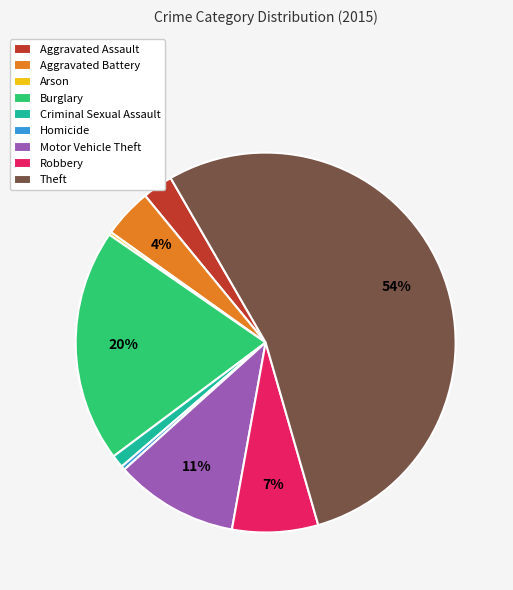

To the nearest percent, what percentage of the pie is Aggravated Battery?

4%